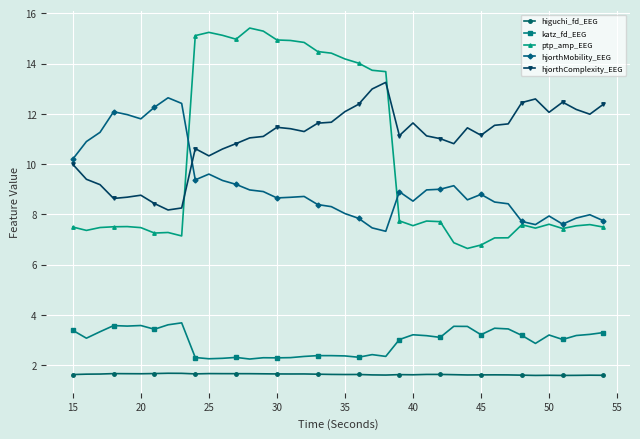

What is the maximum value for katz_fd_EEG?

3.7